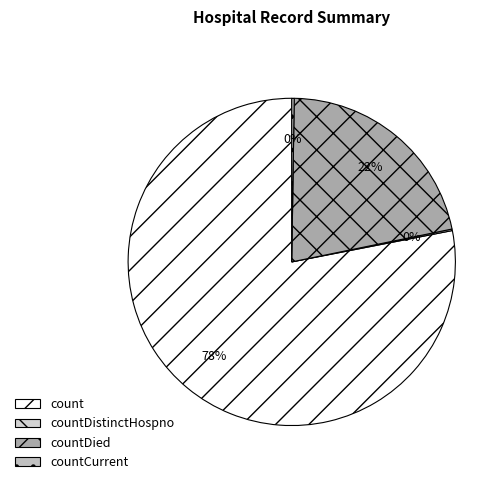

Rank the categories by value from lowest to highest.

countDistinctHospno, countCurrent, countDied, count